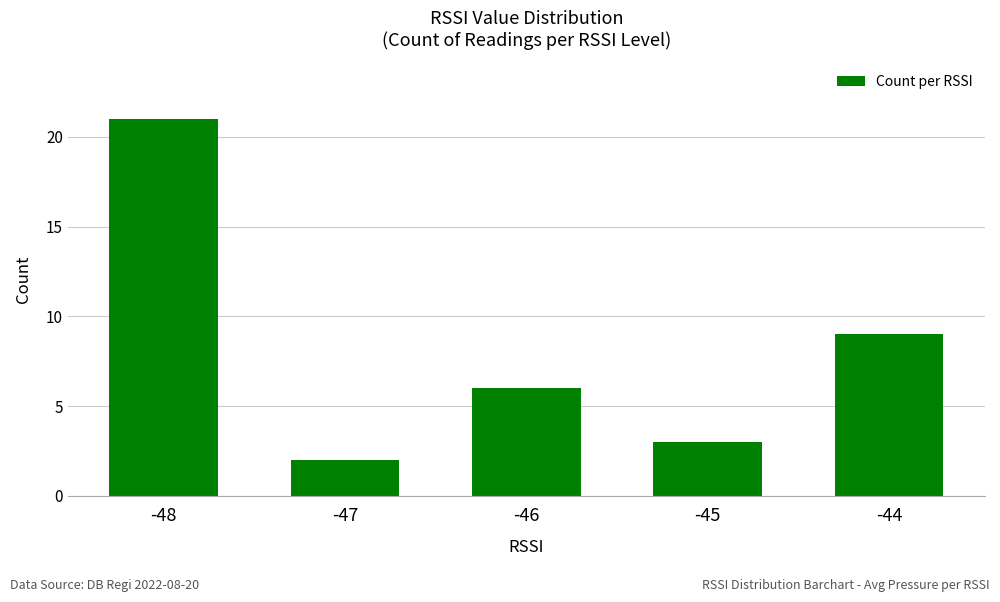

List the labels in order of value, largest first.

-48, -44, -46, -45, -47